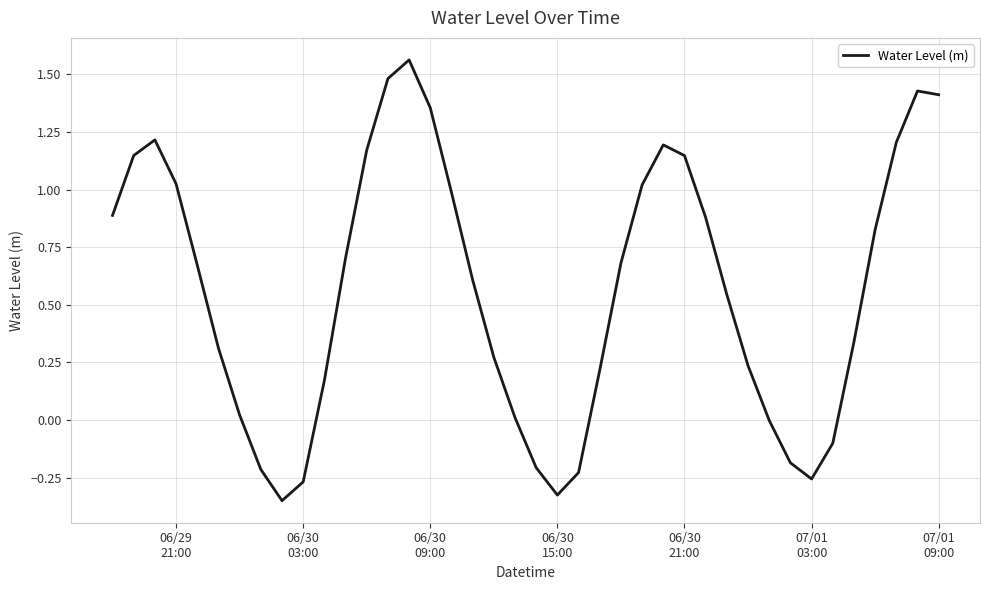

What is the difference between the maximum and minimum values?

1.9